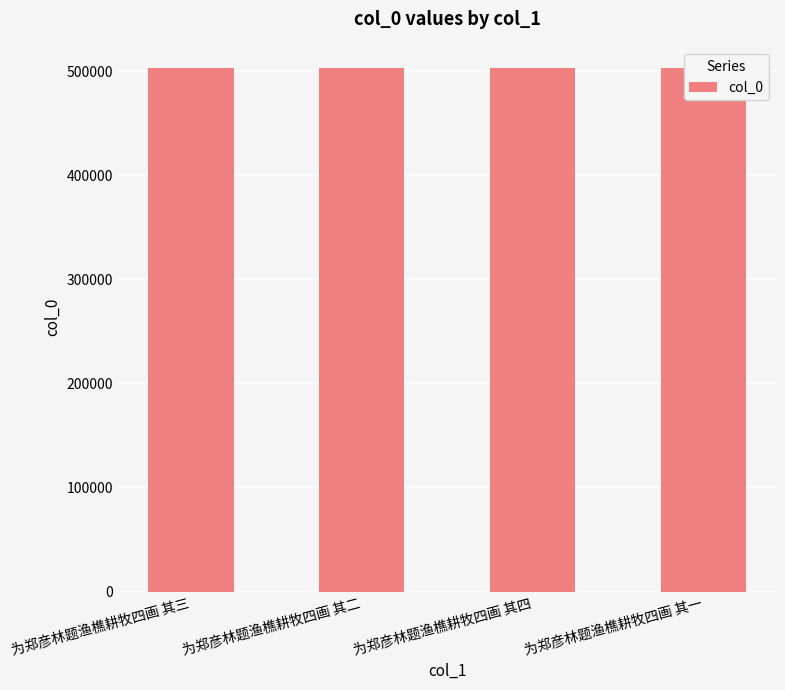

Reading left to right, what are all the values shown in this chart?

503157	503156	503158	503155